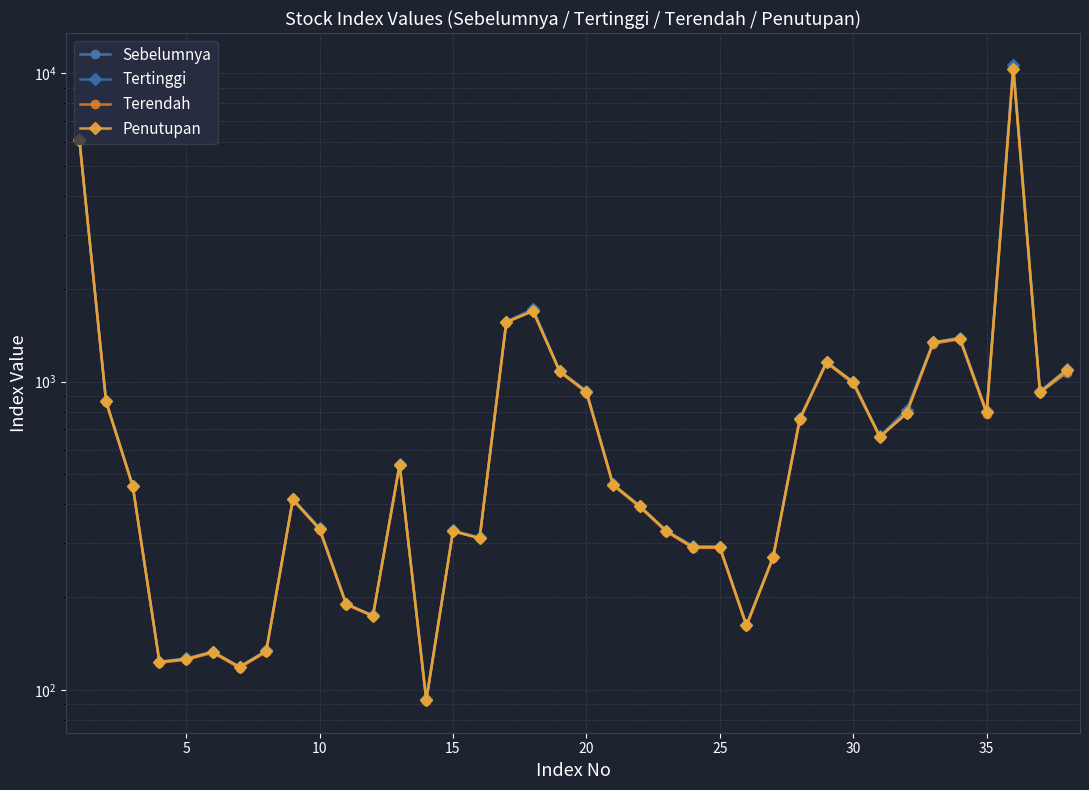

Does the chart display data point markers on the line(s)?

Yes